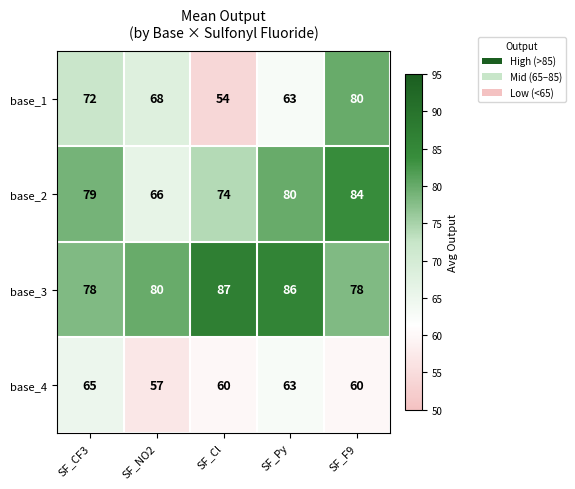

Reading left to right, list all the values displayed in this chart.

base_1: SF_CF3=72	SF_NO2=68	SF_Cl=54	SF_Py=63	SF_F9=80
base_2: SF_CF3=79	SF_NO2=66	SF_Cl=74	SF_Py=80	SF_F9=84
base_3: SF_CF3=78	SF_NO2=80	SF_Cl=87	SF_Py=86	SF_F9=78
base_4: SF_CF3=65	SF_NO2=57	SF_Cl=60	SF_Py=63	SF_F9=60